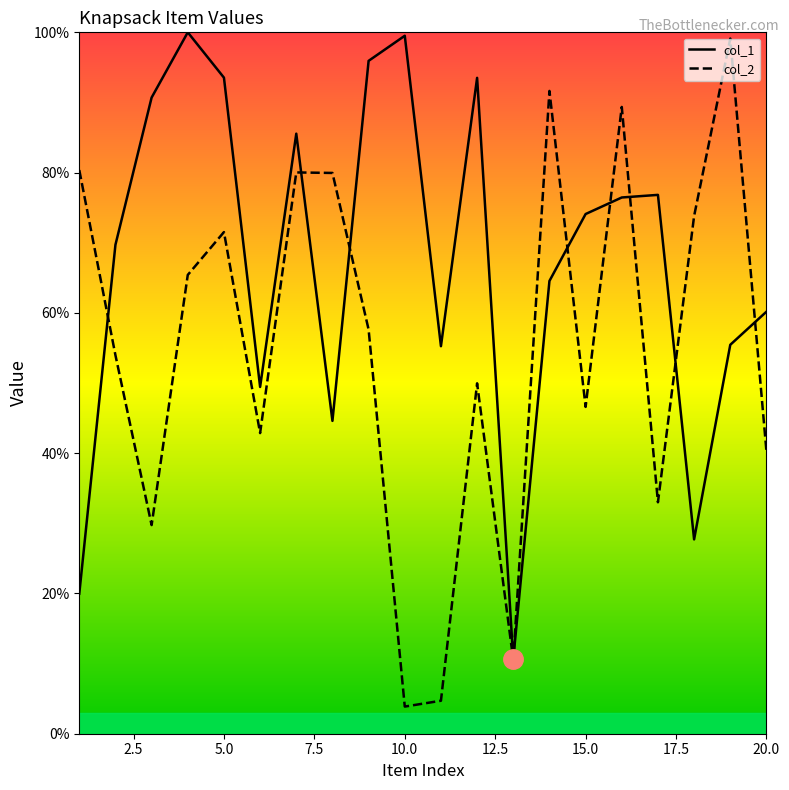

What is the average value of the col_1 series?

67.2